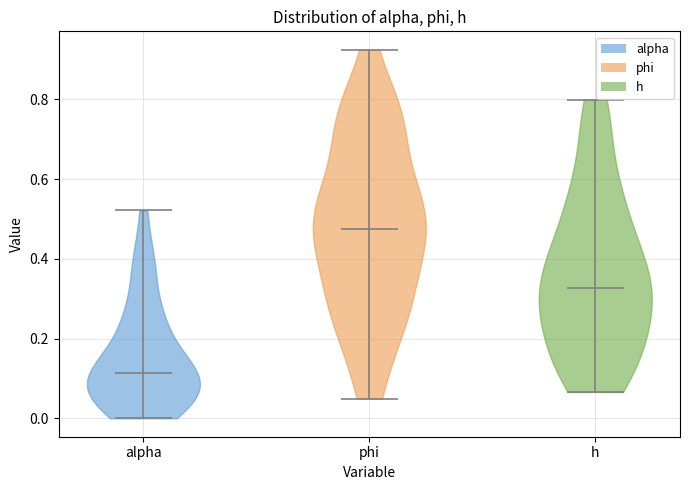

Which violin has the highest median line?

phi